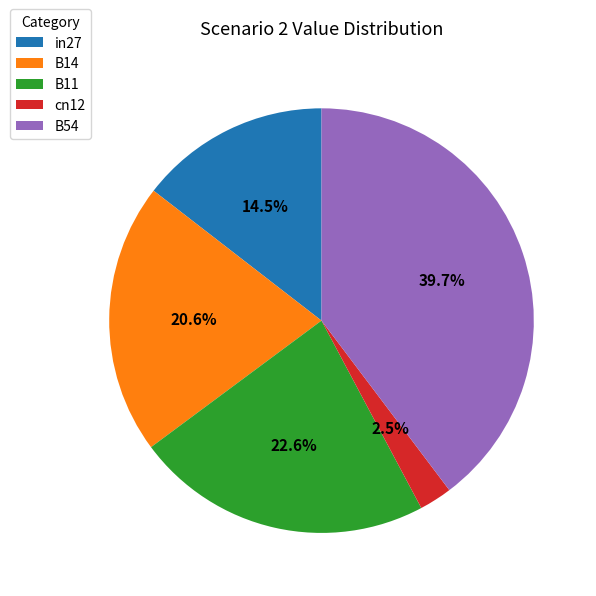

True or false: B11 accounts for 23% of the total.

True